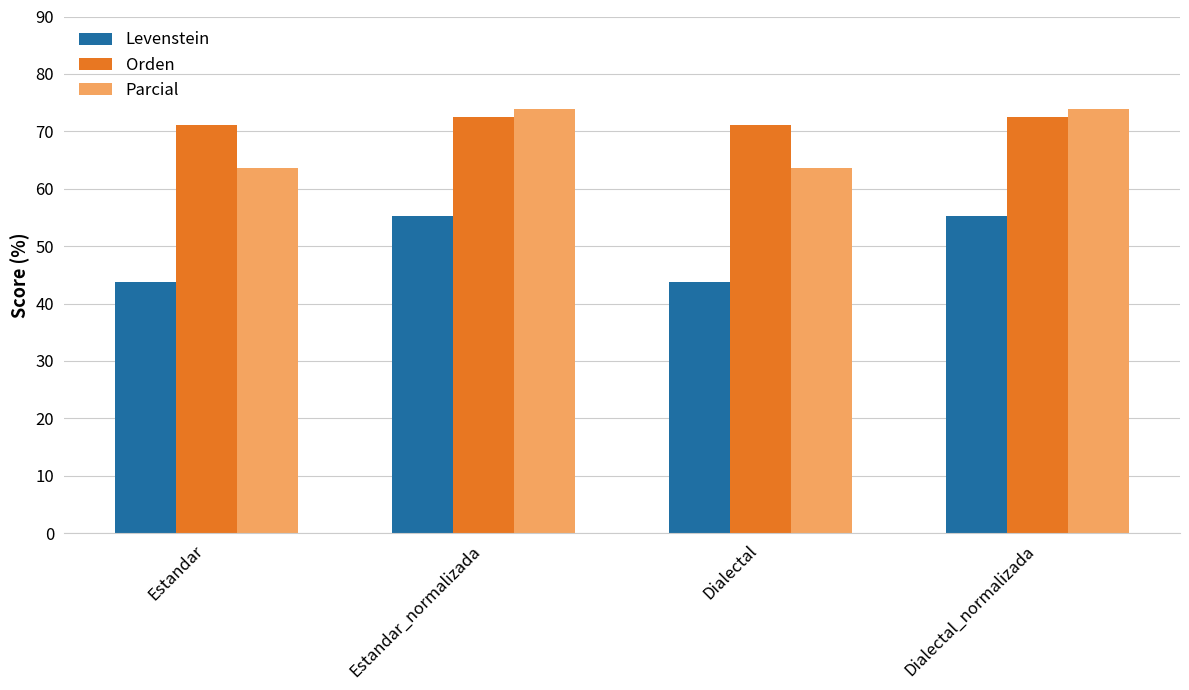

How many values in the Parcial series exceed 73?

2